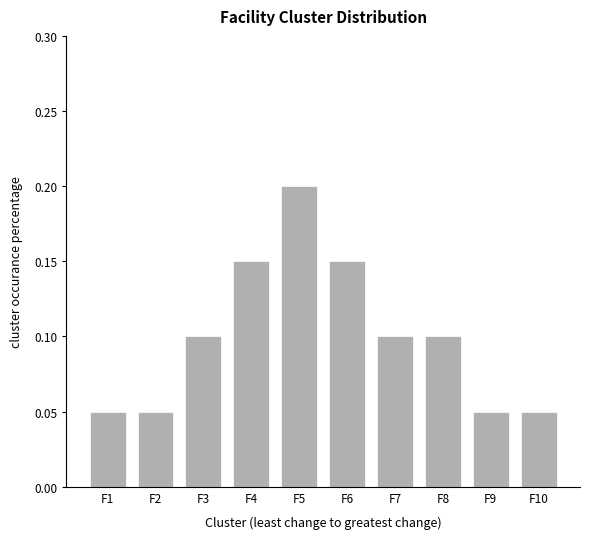

What is the change in value from F1 to F6?

+0.1